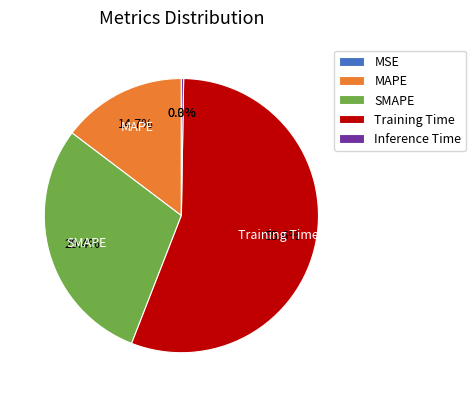

Between SMAPE and MAPE, which is larger?

SMAPE